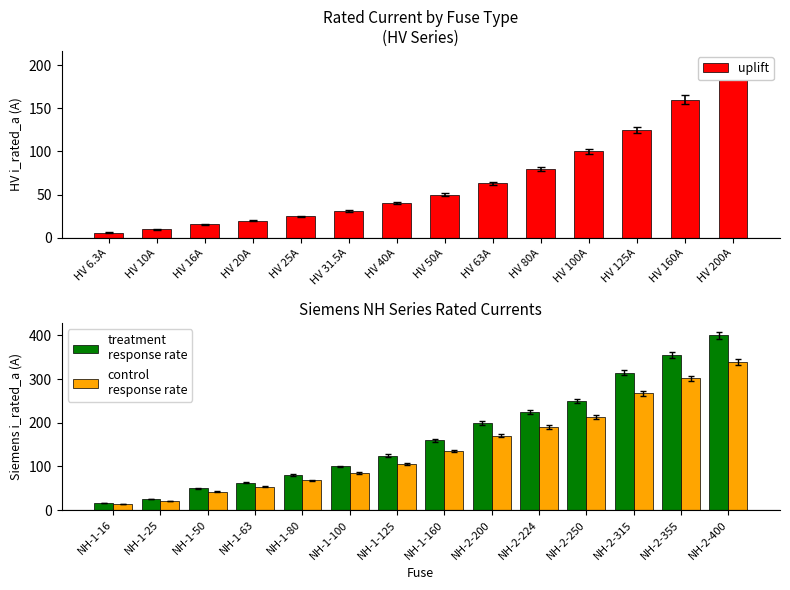

List the series in order of their peak value, highest first.

treatment
response rate, control
response rate, uplift